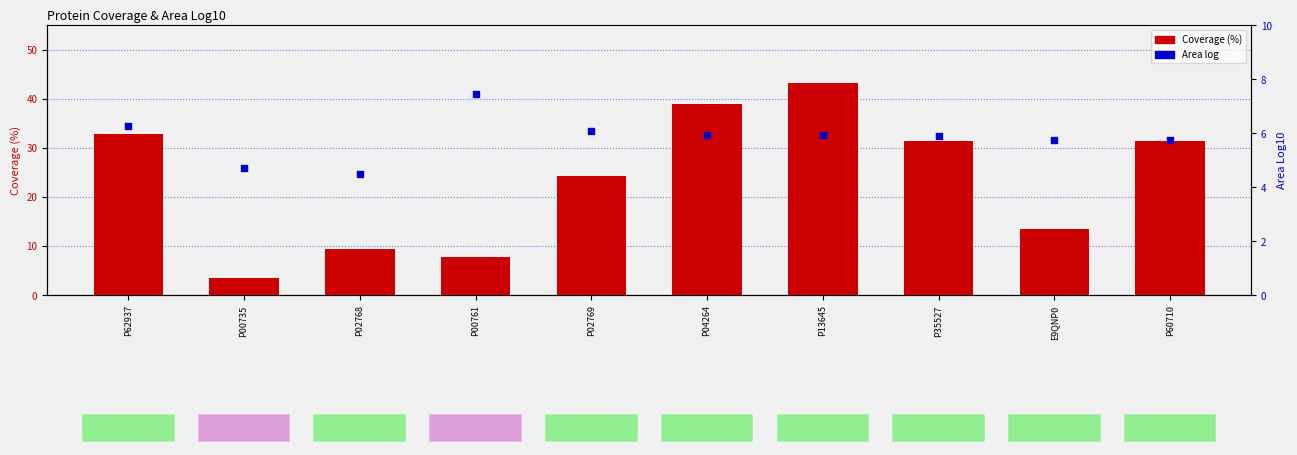

At how many categories does at least one series exceed 5?

9